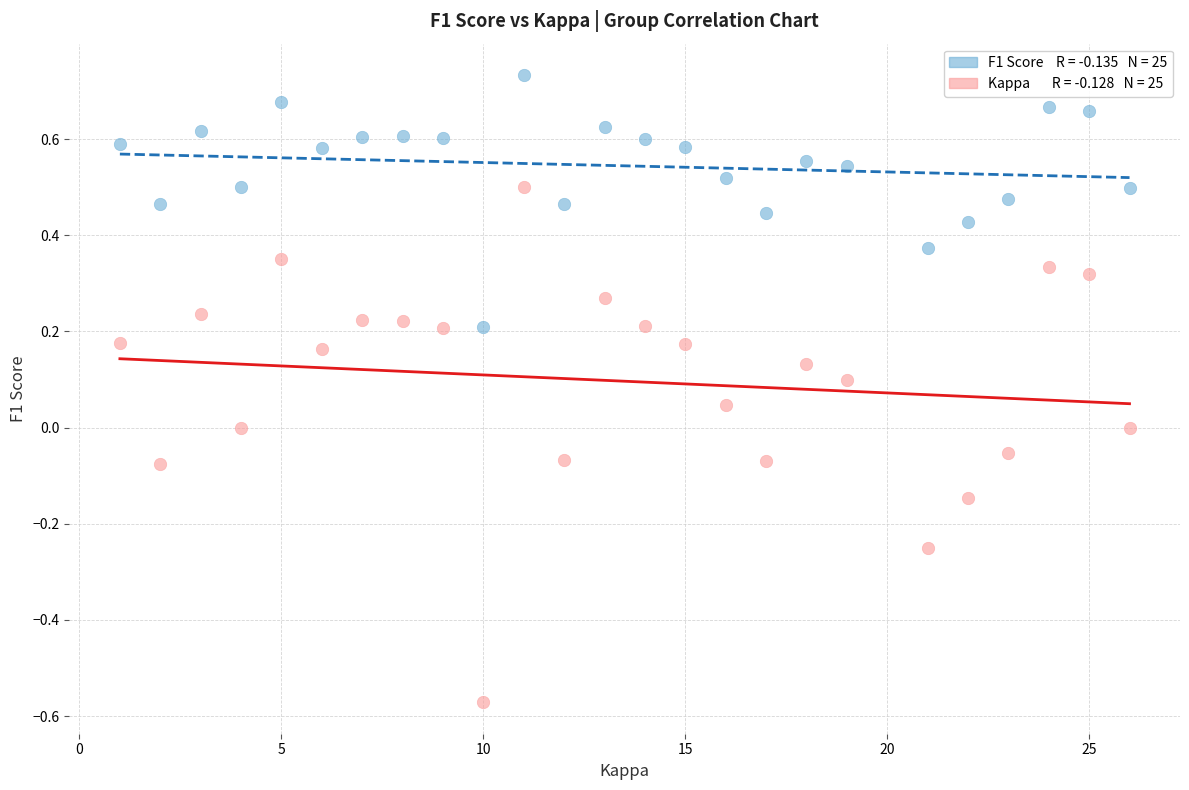

Across all data points, what is the range of X values (max minus min)?

25.0